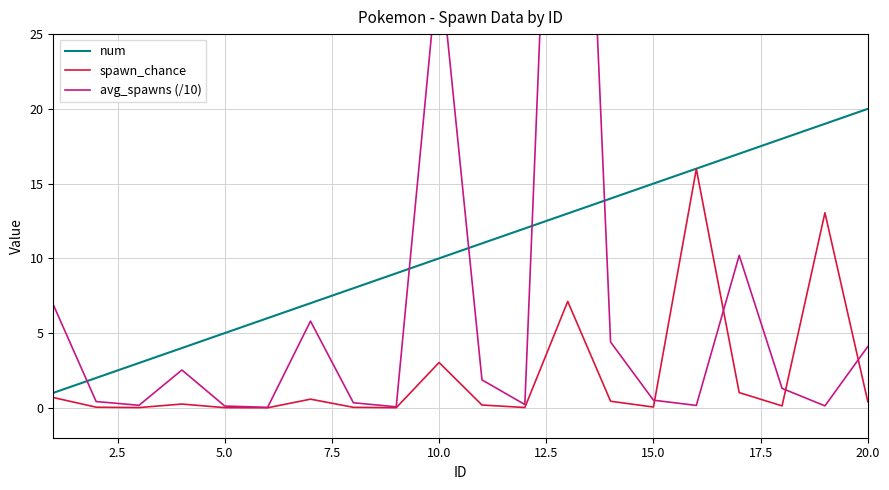

What is the difference between the second highest and minimum values in the spawn_chance series?

13.0